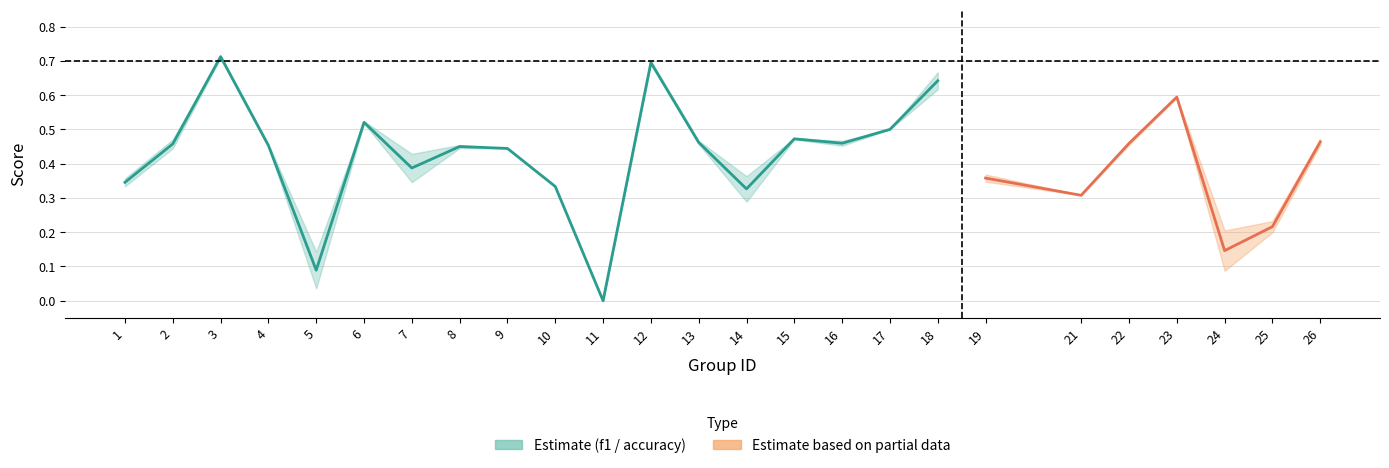

Which has a higher value, 19 or 8?

8